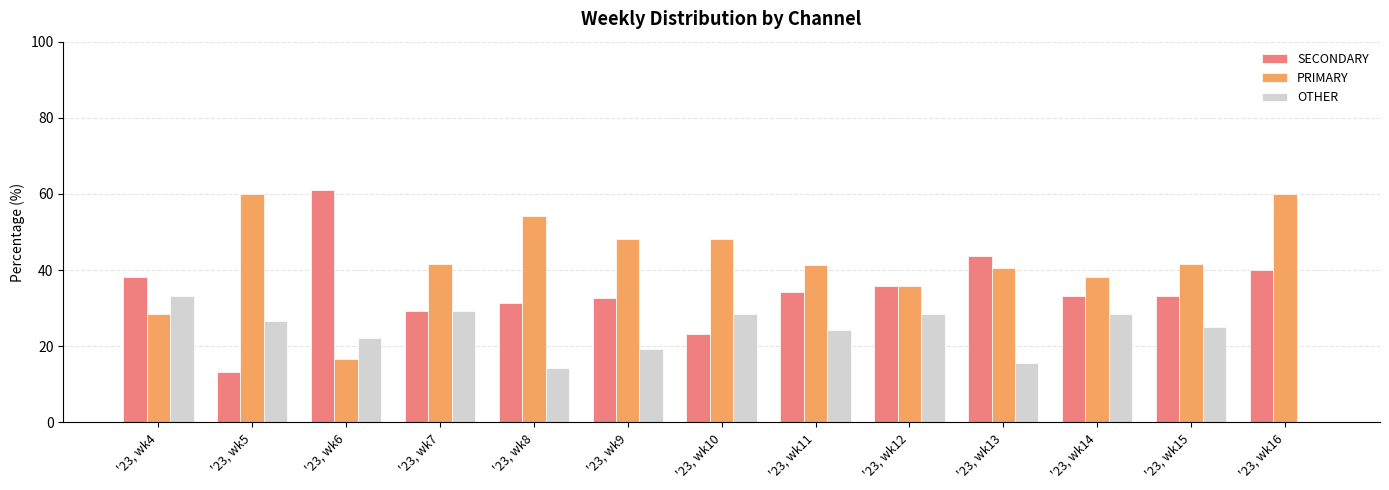

Are the bars grouped side by side (vs. stacked)?

Yes